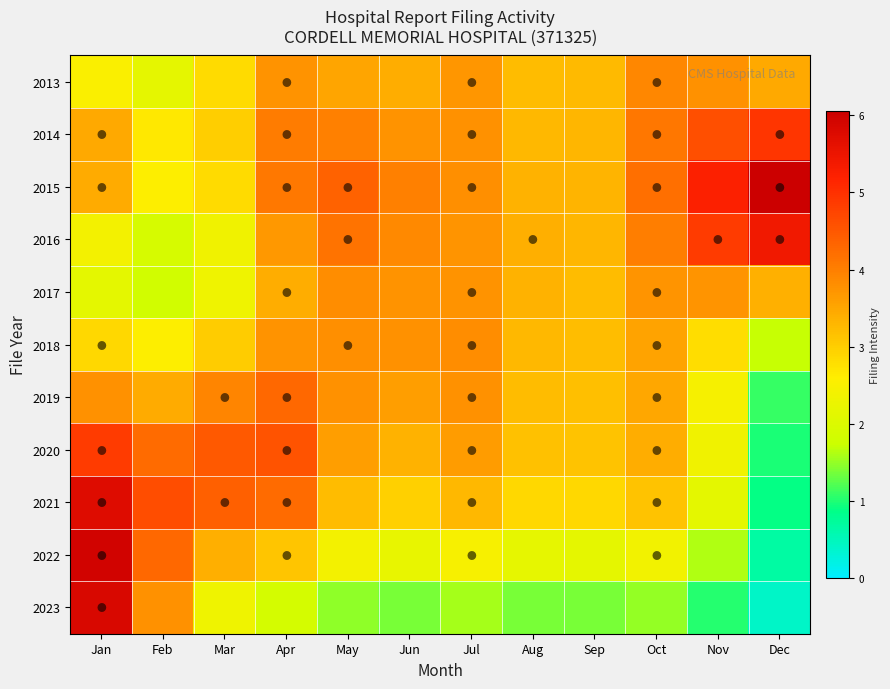

At which category is the sum across all series the highest?

Jan